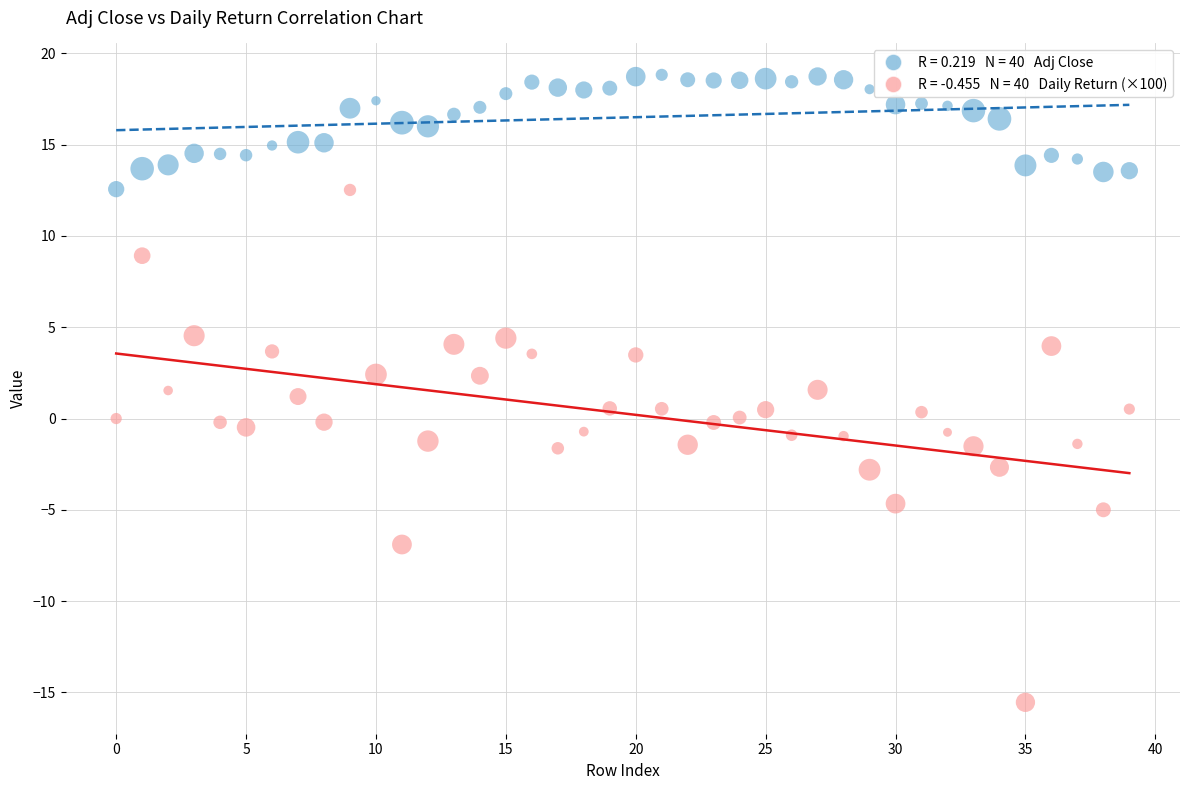

Across all data points, what is the range of Y values (max minus min)?

34.4